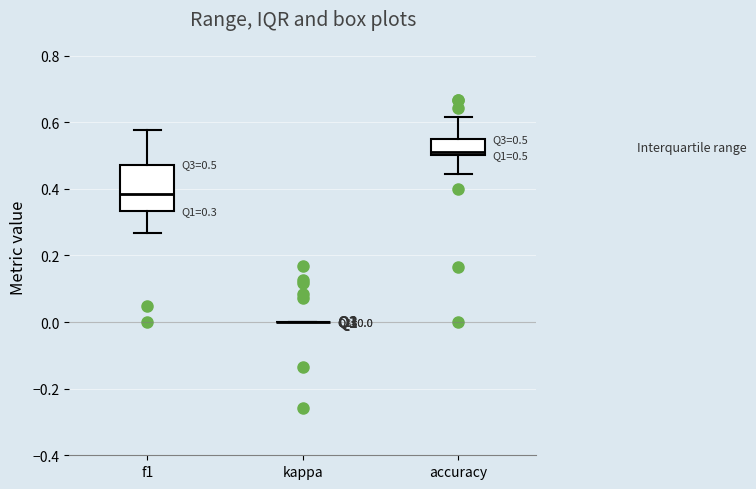

Comparing the boxes themselves (not the whiskers), which one is the tallest?

f1